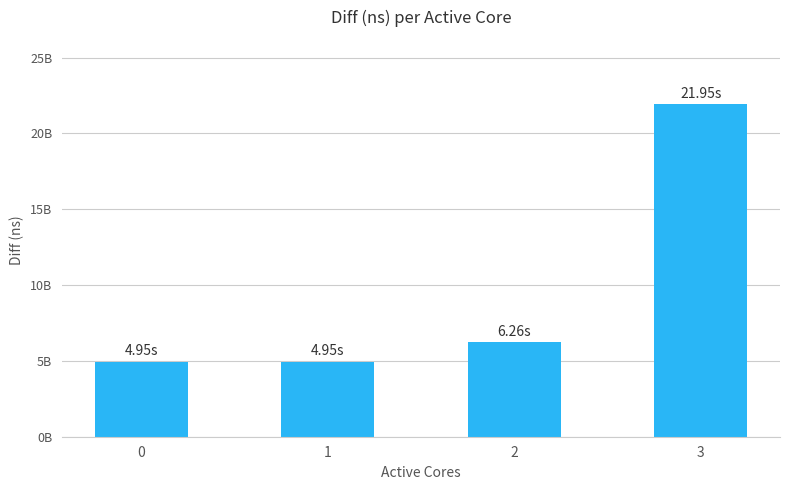

Approximately how many times larger is the value at 3 compared to 2?

3.5